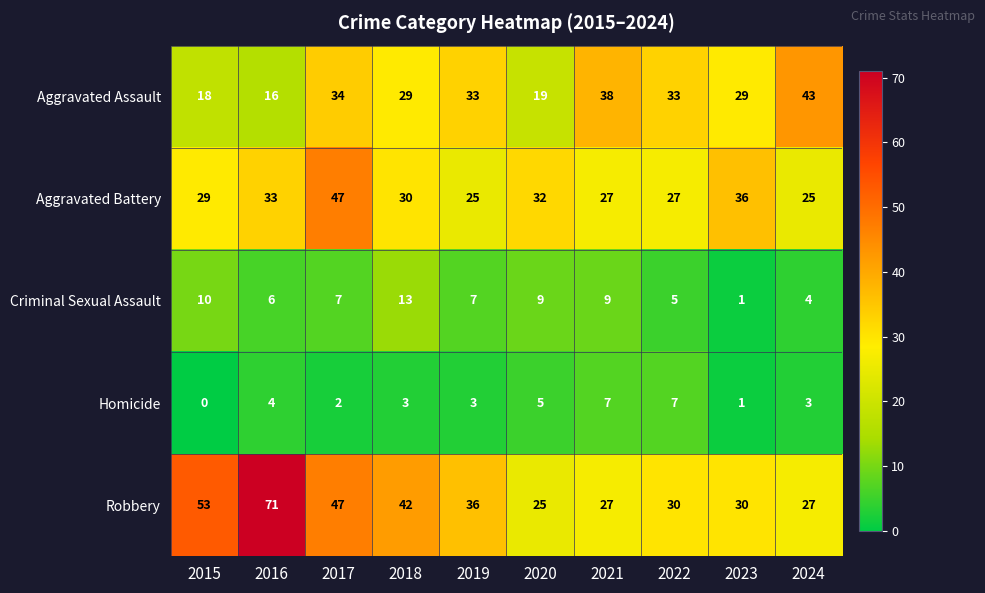

True or false: Homicide has a value of 2 at 2017.

True